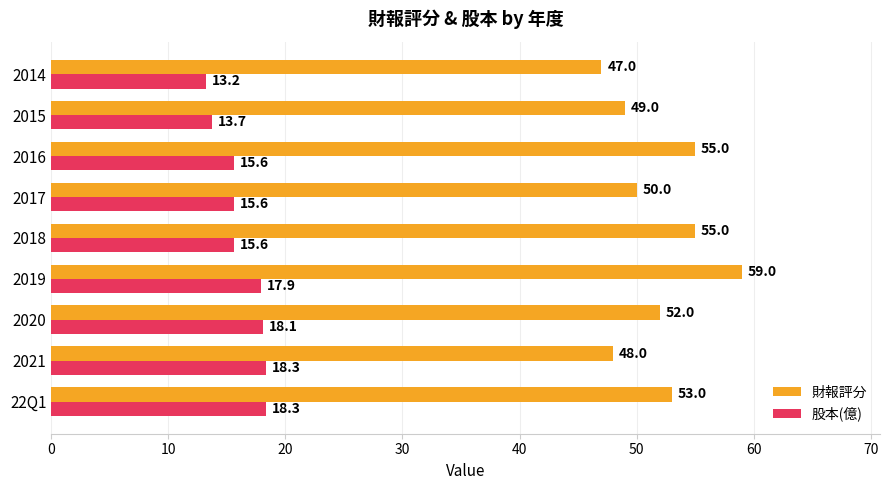

Rank the series at 2018 from lowest to highest value.

股本(億), 財報評分